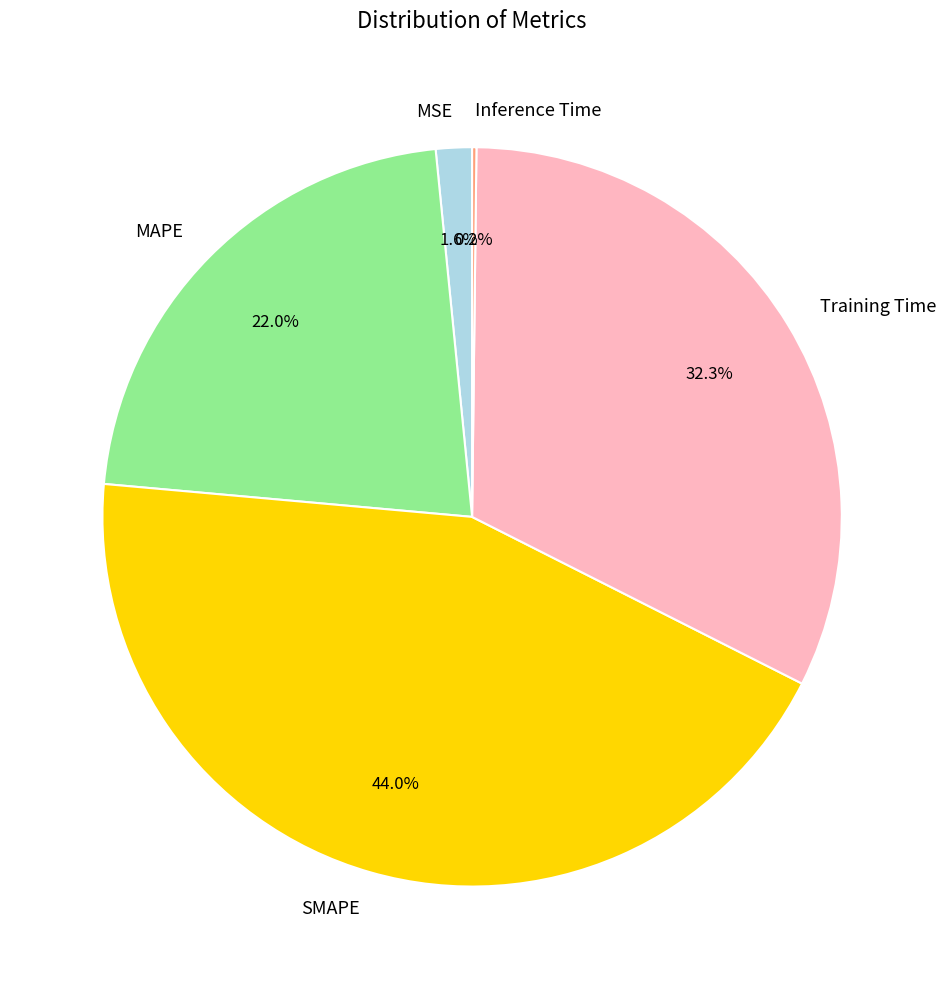

Which slice is the largest?

SMAPE